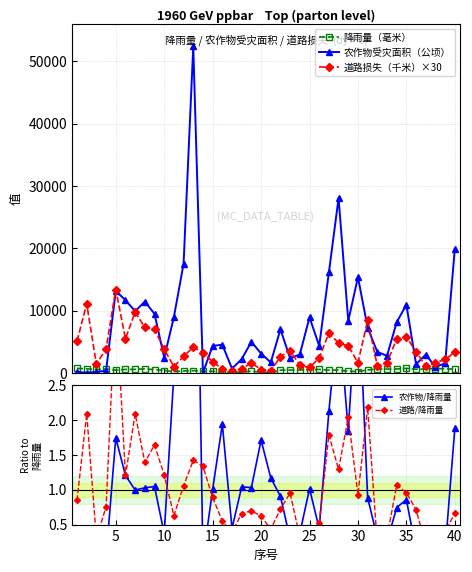

What is the difference between the second highest and minimum values in the 降雨量（毫米） series?

643.1